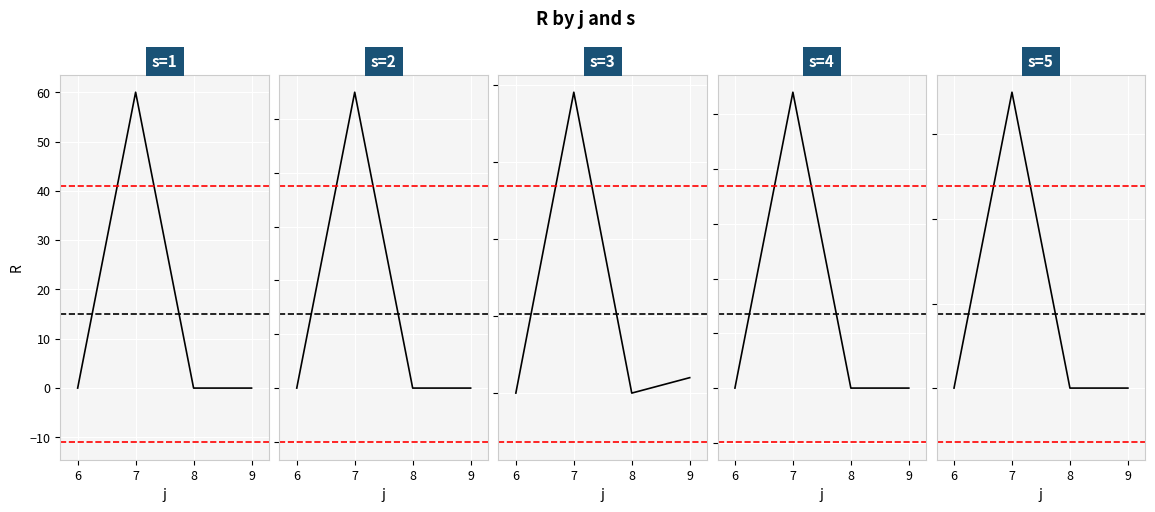

Reading left to right, what are all the values shown in this chart?

s=1: 0	60	0	0
s=2: 0	55	0	0
s=3: 0	39	0	2
s=4: 0	54	0	0
s=5: 0	35	0	0